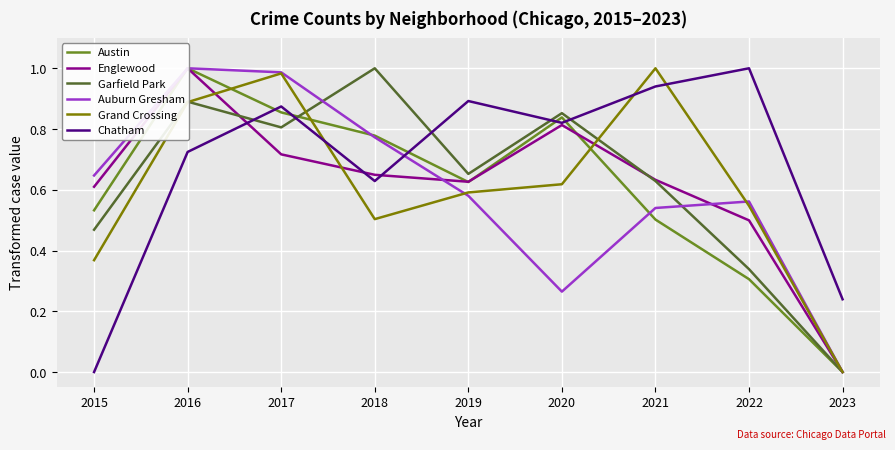

True or false: Chatham and Garfield Park intersect in this chart.

True